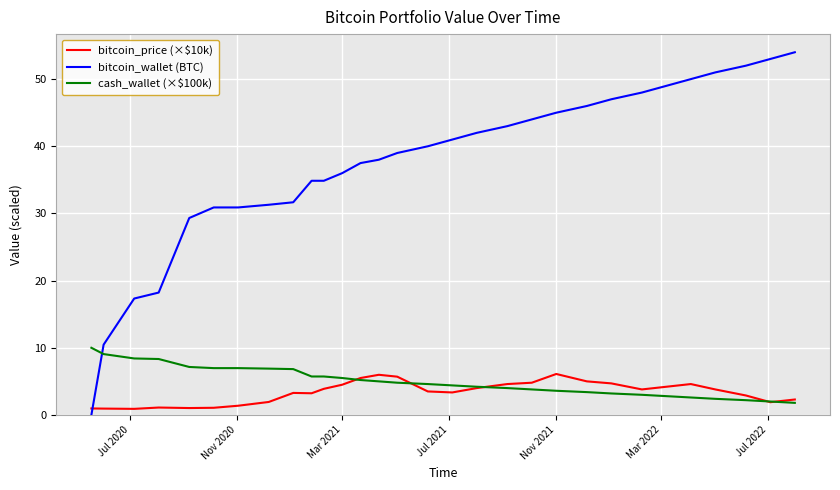

How many lines are shown in the chart?

3